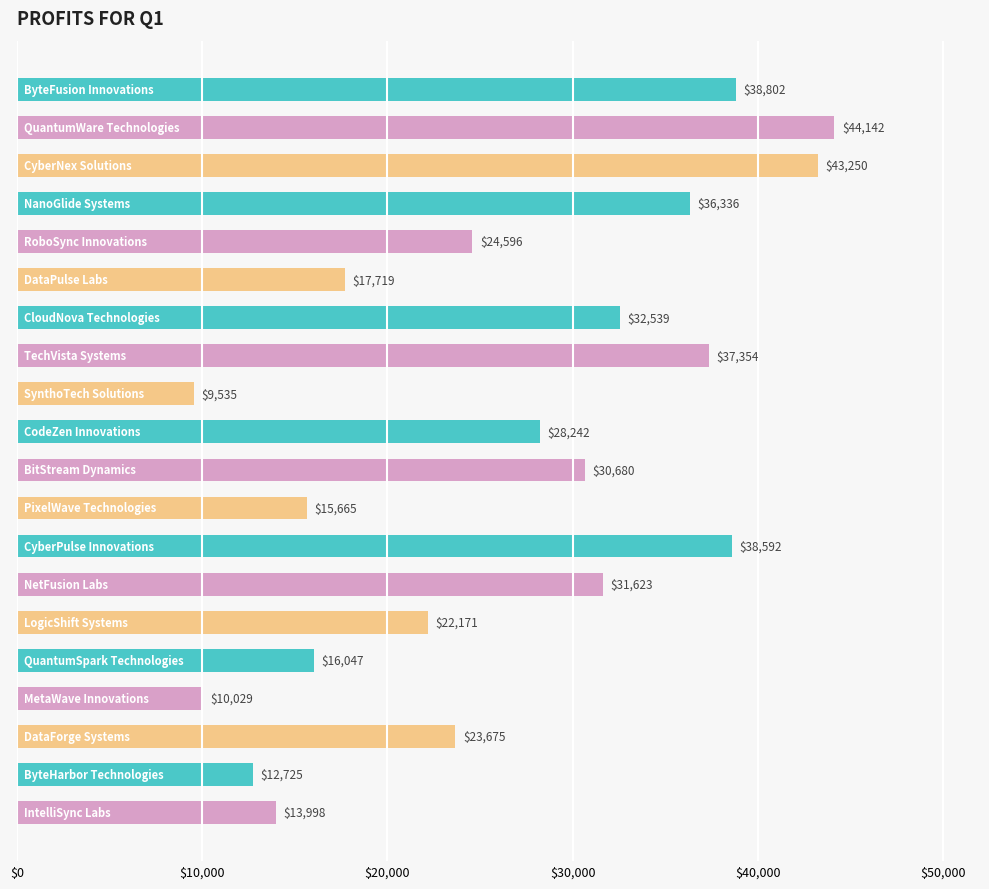

What is the greatest value displayed?

44141.8